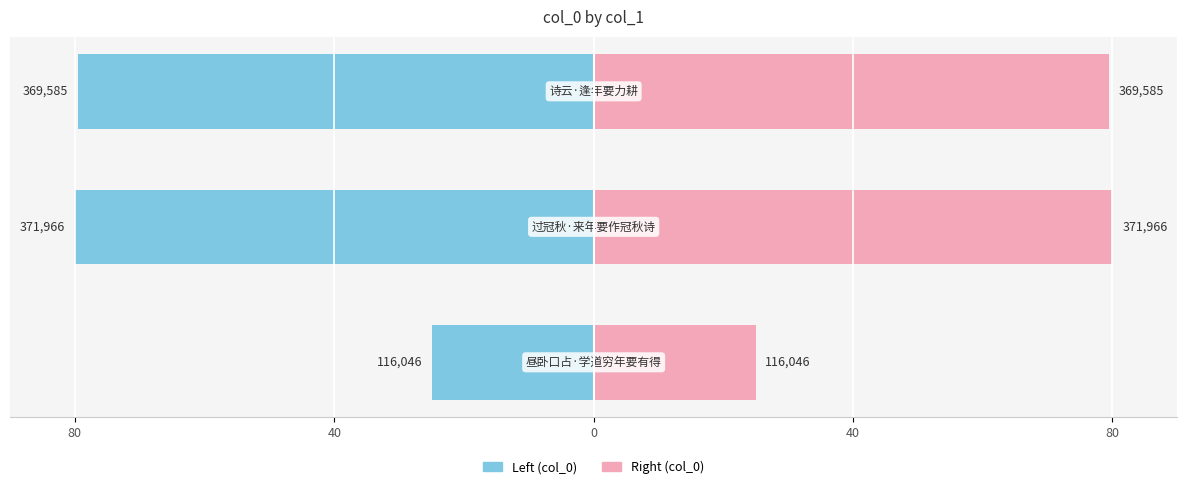

How many groups of bars are there?

3